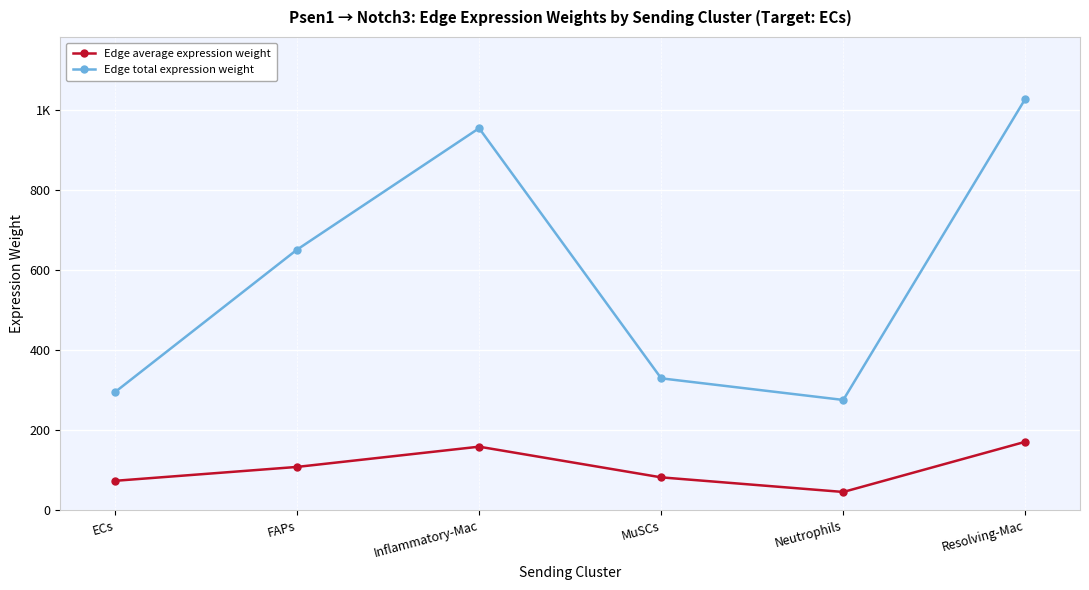

Rank the series at ECs from lowest to highest value.

Edge average expression weight, Edge total expression weight